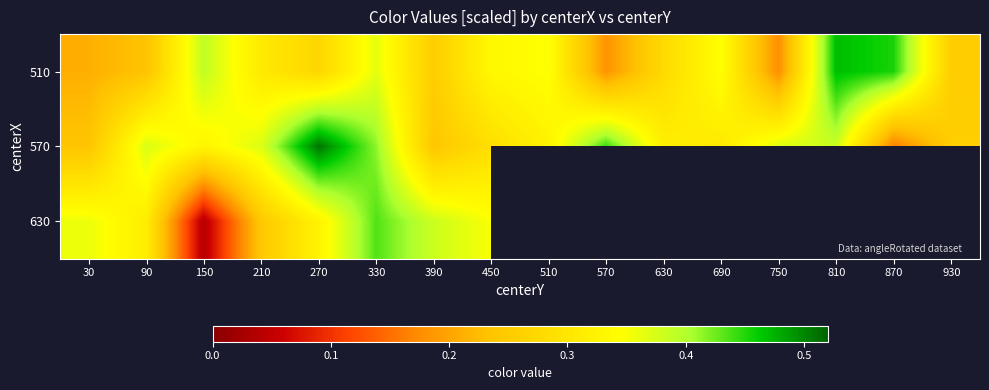

What is the sum of the 570 values at 150 and 390?

0.6